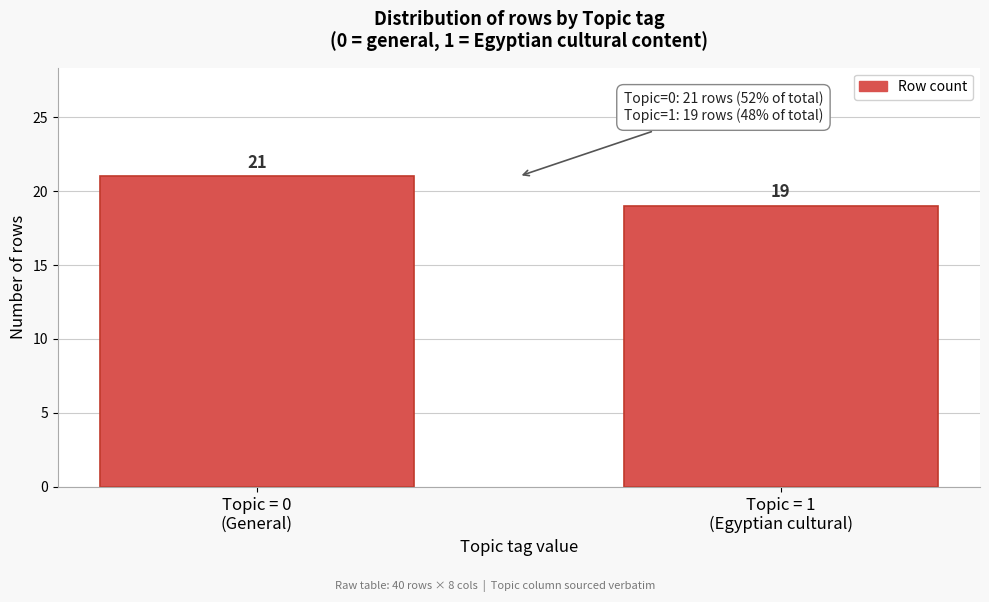

Reading left to right, list all the values displayed in this chart.

21	19